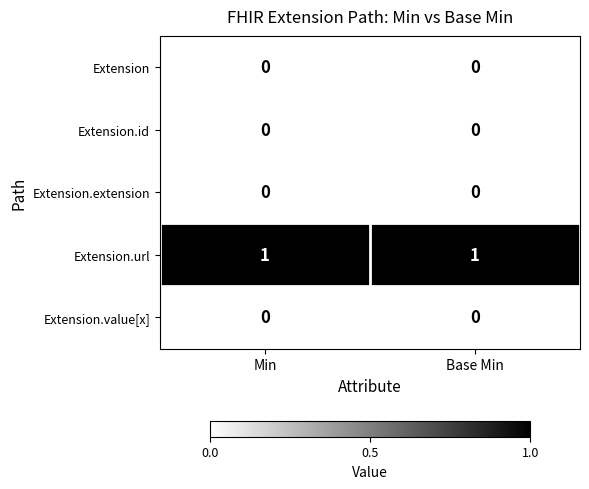

Count the number of categories in the chart.

2